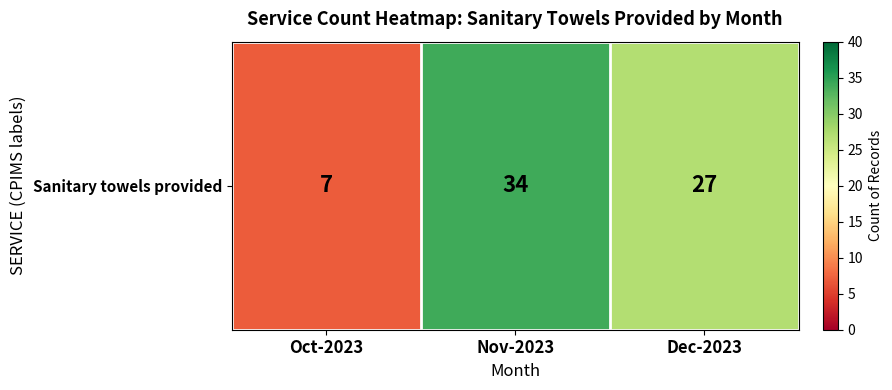

True or false: the data shows 34 at Nov-2023.

True